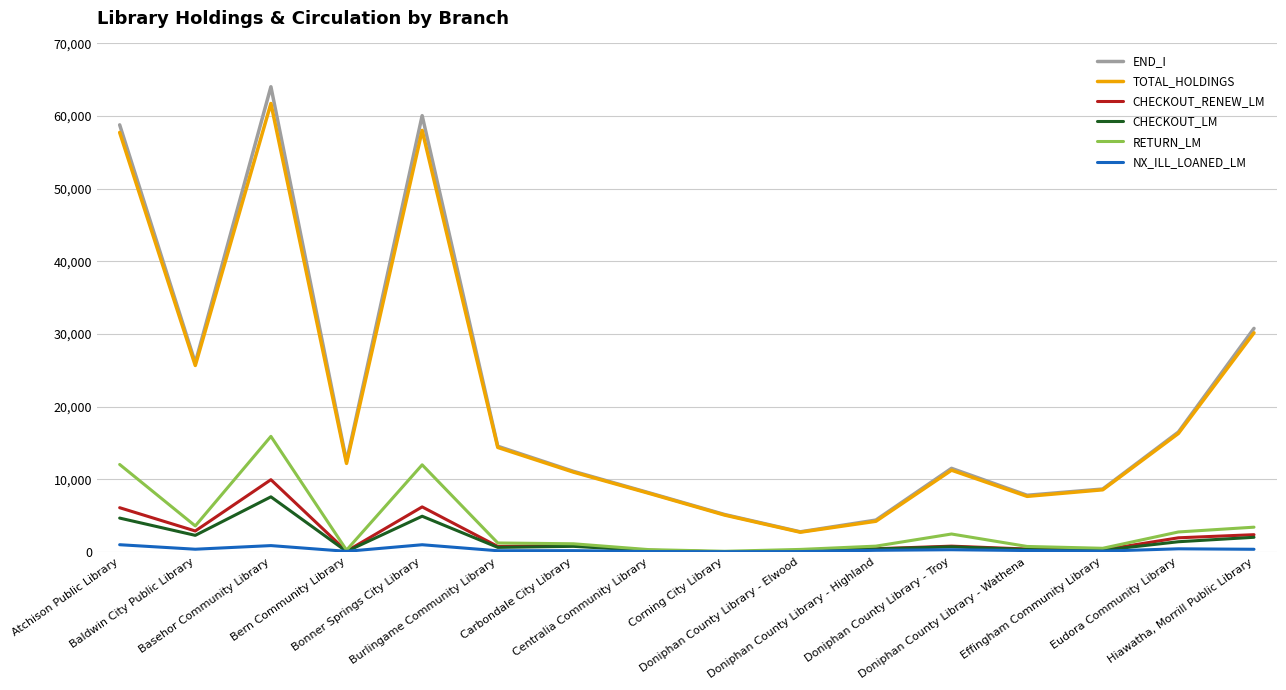

True or false: RETURN_LM has a value of 347 at Doniphan County Library - Elwood.

True